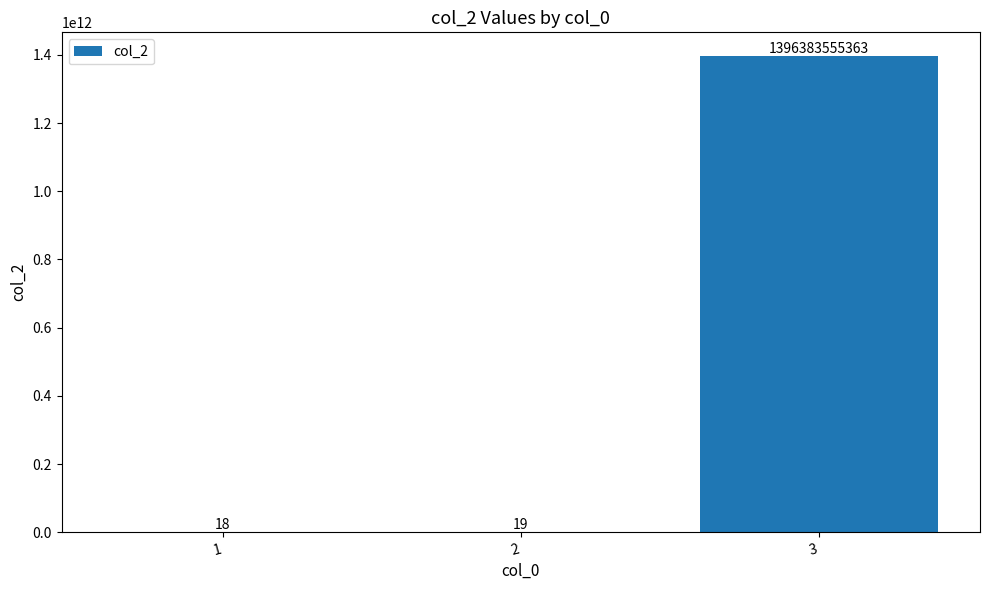

What is the sum of the values at 2 and 1?

37